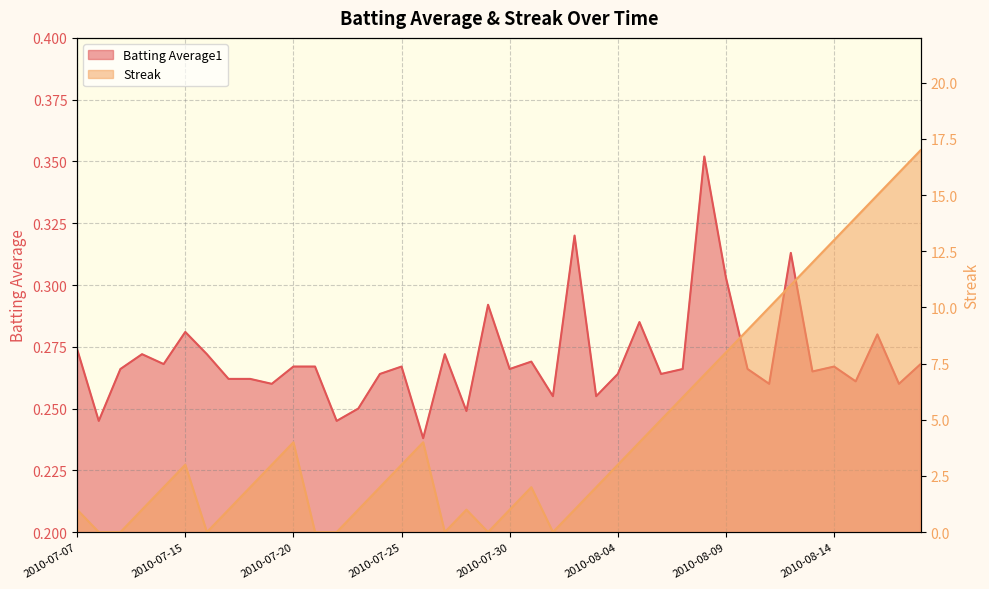

The value of Streak at 2010-07-24 is 3.3. True or false?

False